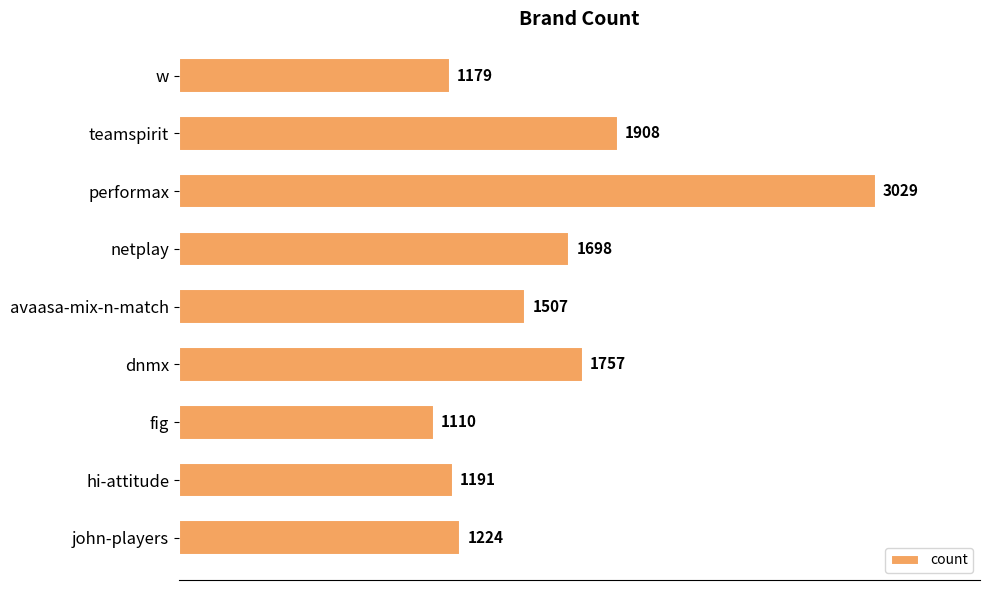

True or false: the data shows 1507 at avaasa-mix-n-match.

True